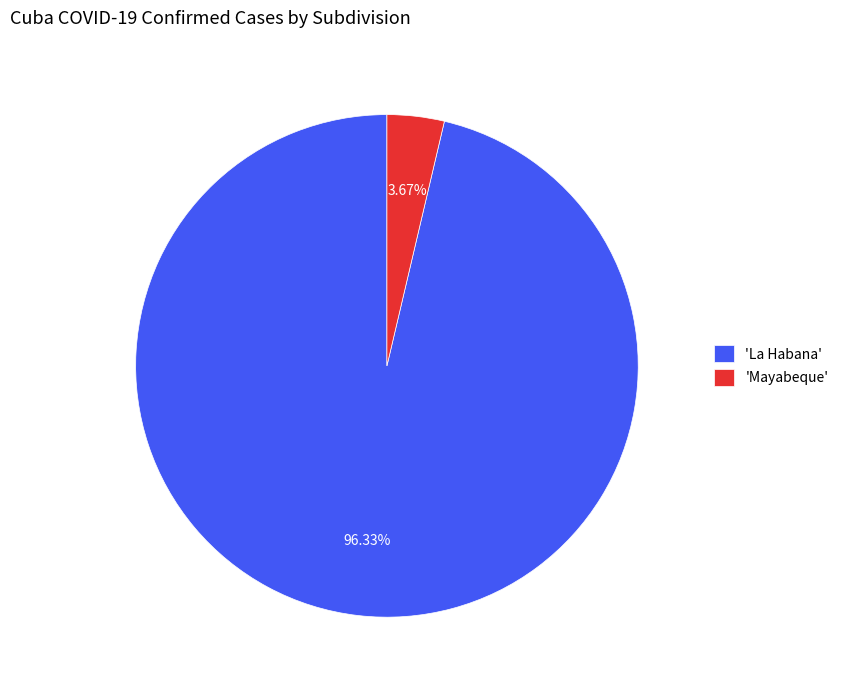

Rank the categories by value from lowest to highest.

'Mayabeque', 'La Habana'